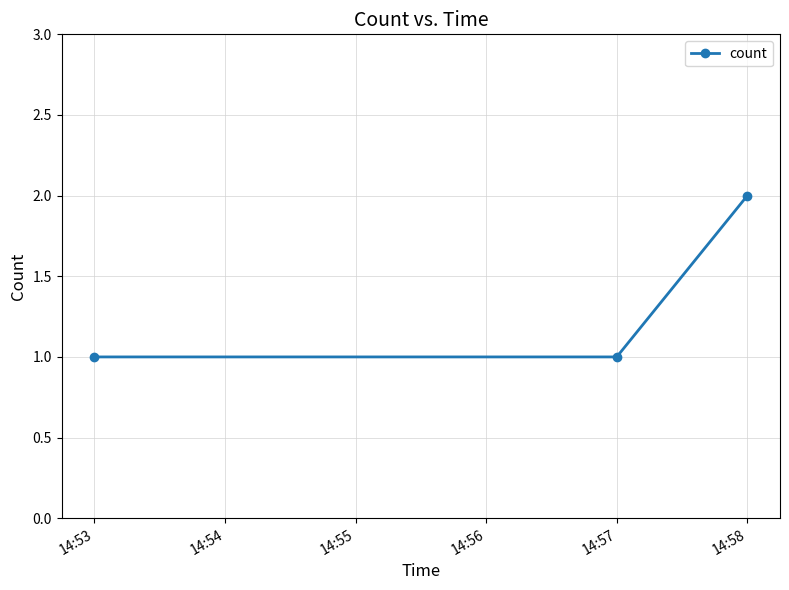

True or false: the data shows 1 at 14:53.

True